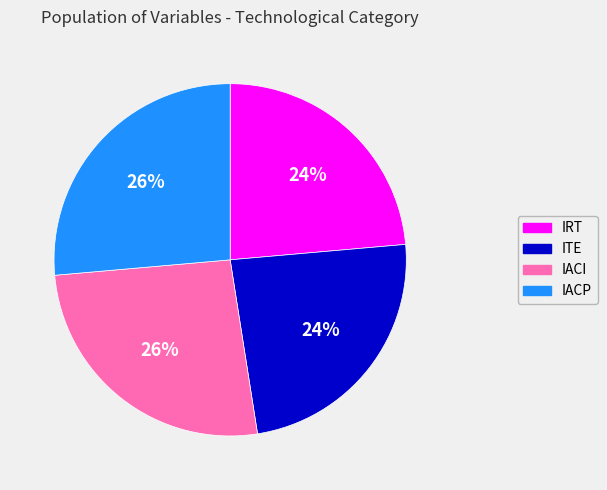

True or false: IRT accounts for 24% of the total.

True